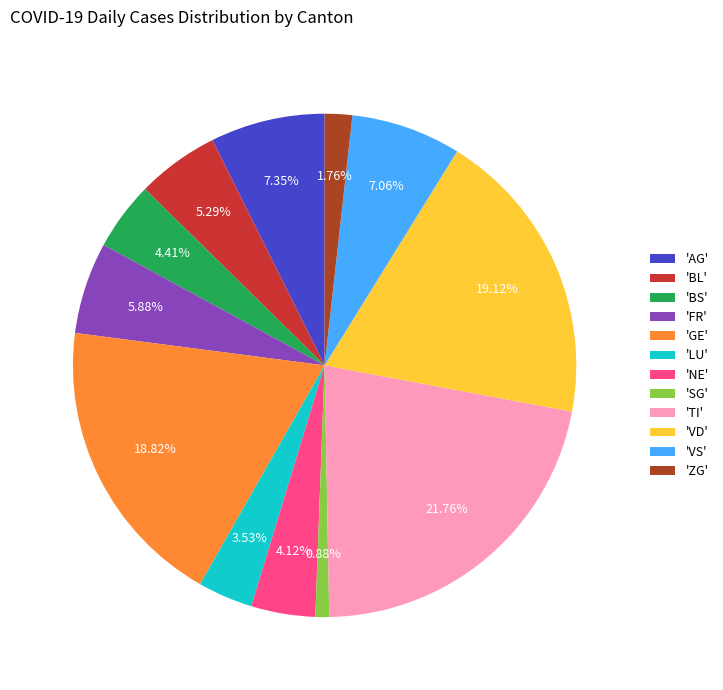

Which has a higher value, 'BS' or 'LU'?

'BS'